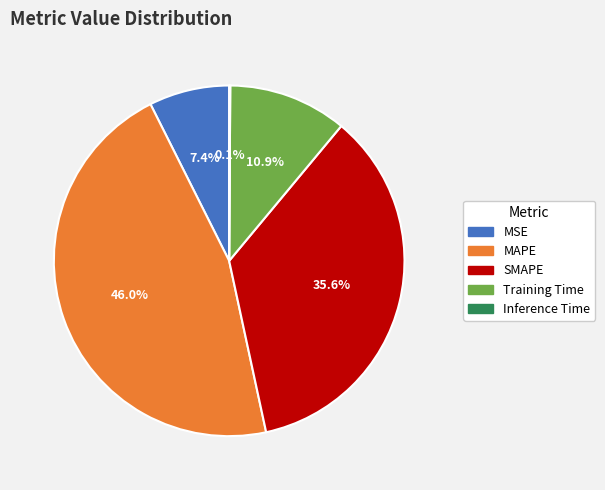

The MAPE slice represents 61% of the pie. True or false?

False